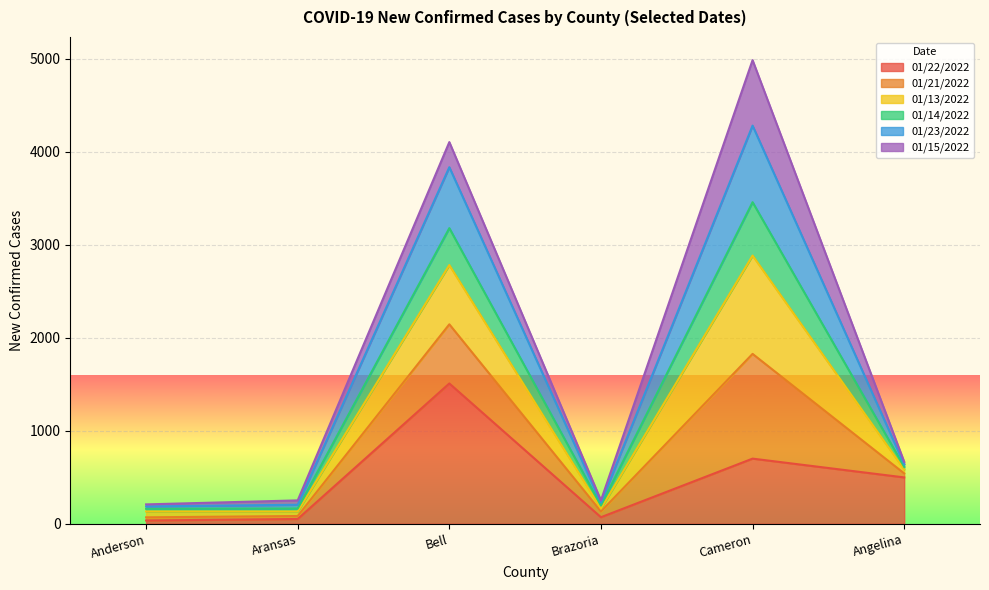

Is it true that 01/14/2022 equals 340 at Anderson?

False